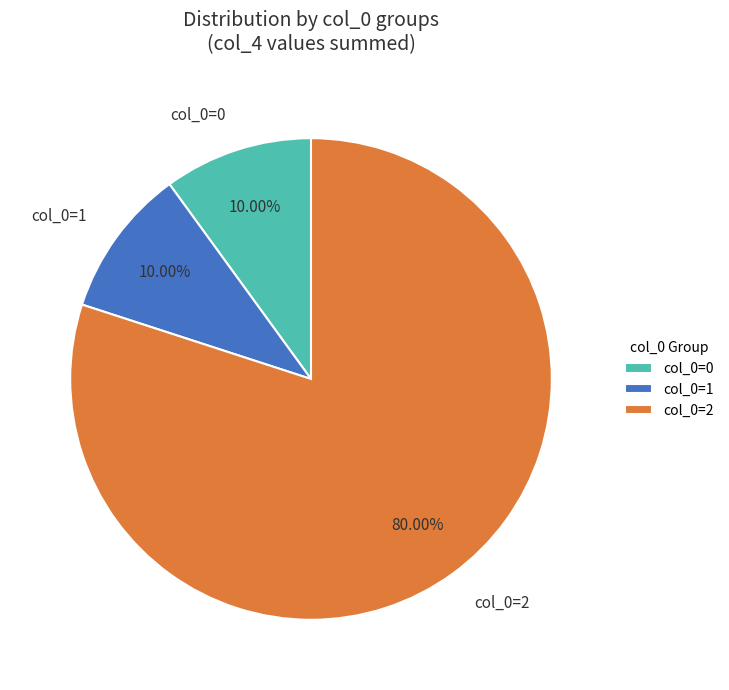

Count the number of slices in the pie.

3